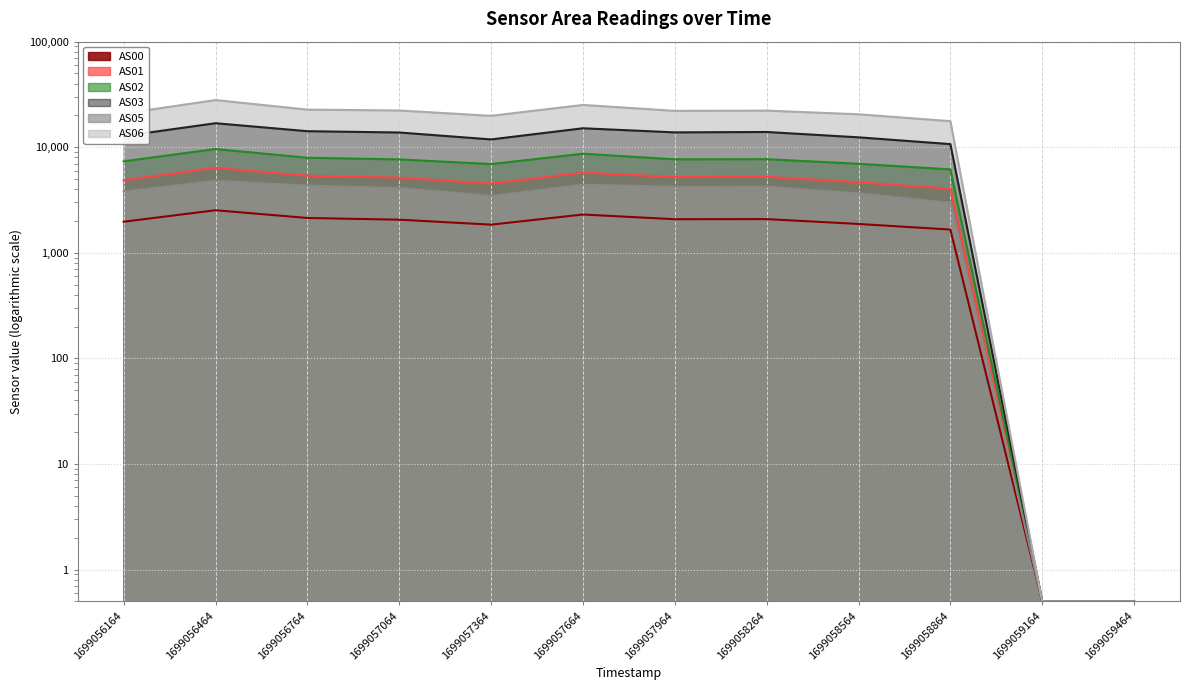

Reading left to right, extract all data points from this chart.

AS00: 1972.0	2533.0	2139.0	2061.0	1850.0	2307.0	2082.0	2088.0	1877.0	1662.0	0.5	0.5
AS01: 4861.0	6395.0	5374.0	5159.0	4530.0	5766.0	5220.0	5249.0	4666.0	4051.0	0.5	0.5
AS02: 7357.0	9625.0	7952.0	7674.0	6933.0	8691.0	7683.0	7714.0	6974.0	6169.0	0.5	0.5
AS03: 12771.0	16889.0	14197.0	13798.0	11864.0	15129.0	13834.0	13952.0	12419.0	10708.0	0.5	0.5
AS05: 3810.0	4814.0	4338.0	4106.0	3462.0	4418.0	4228.0	4232.0	3662.0	2972.0	0.5	0.5
AS06: 20853.0	27995.0	22717.0	22292.0	19849.0	25168.0	22117.0	22239.0	20520.0	17670.0	0.5	0.5